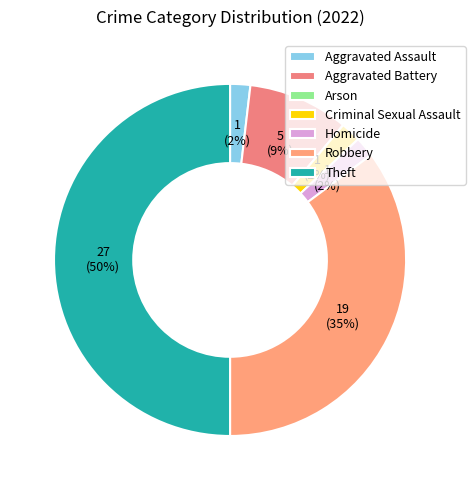

How many segments does this pie chart have?

7